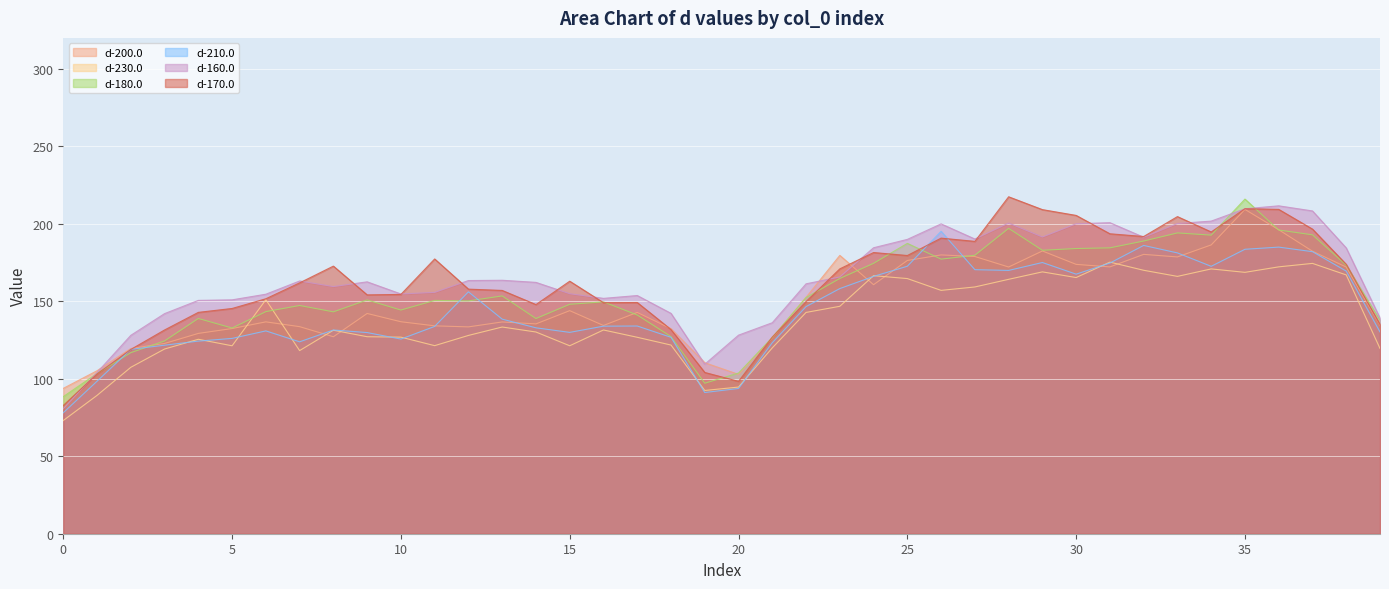

What are all the series names shown in the legend?

d-200.0, d-230.0, d-180.0, d-210.0, d-160.0, d-170.0